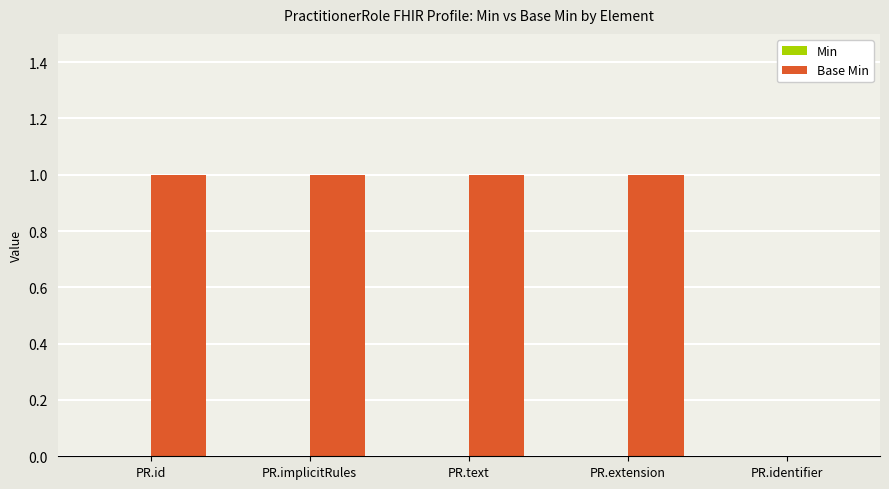

Reading right to left, what are all the values shown in this chart?

PR.identifier=0	PR.extension=1	PR.text=1	PR.implicitRules=1	PR.id=1